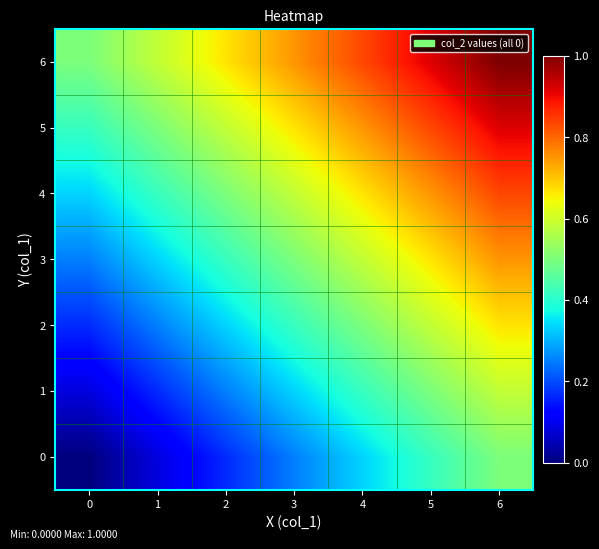

At which category does the chart reach its peak across all series?

6